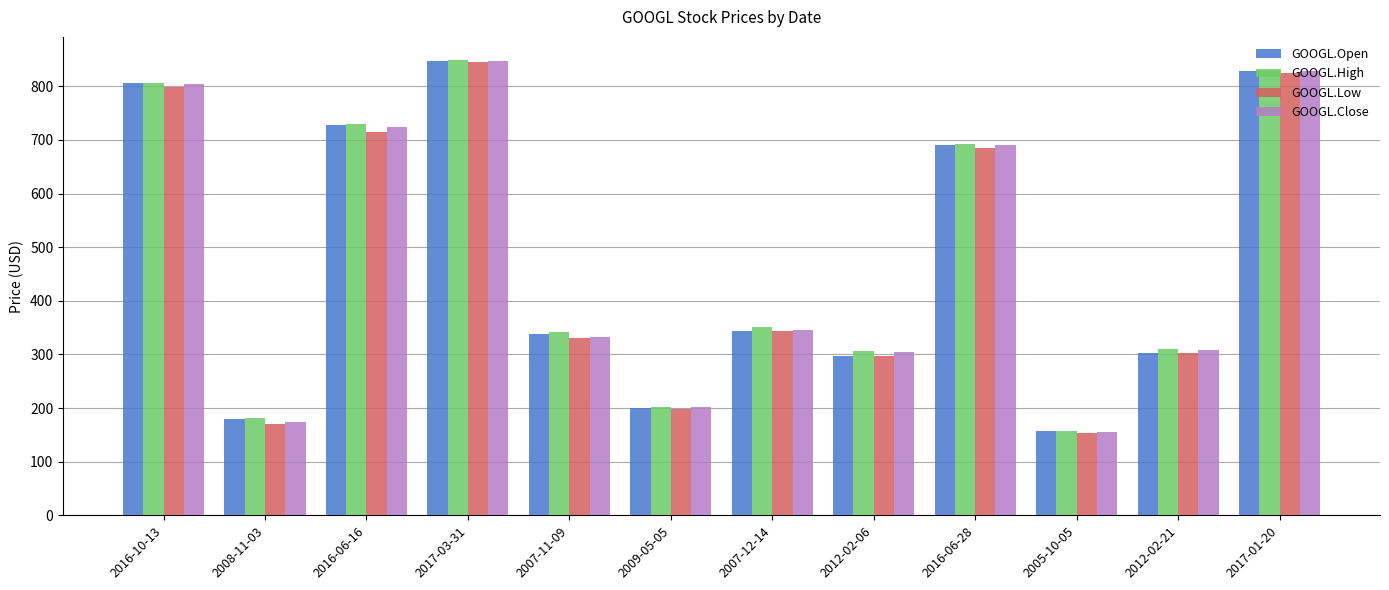

At which label does GOOGL.Low reach its peak?

2017-03-31